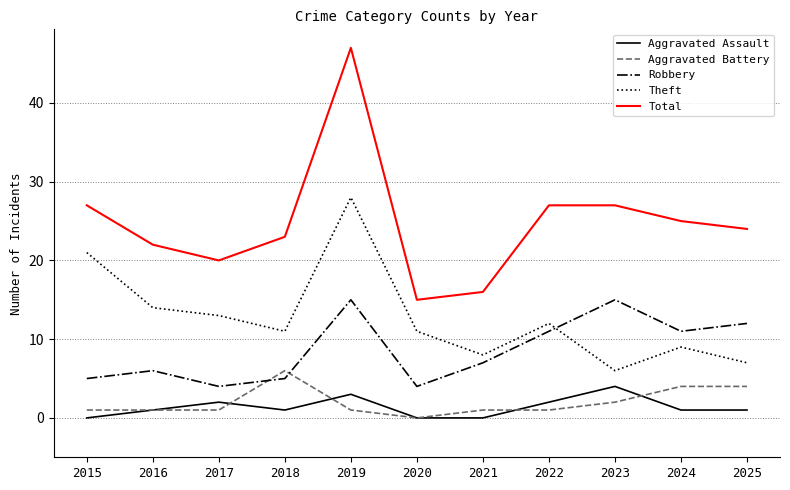

True or false: Aggravated Assault and Theft cross at least once.

False